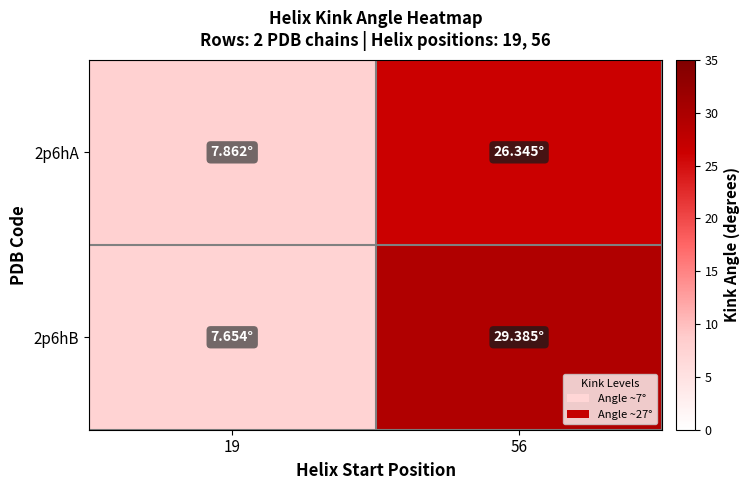

Which series changed the most between 19 and 56?

2p6hB